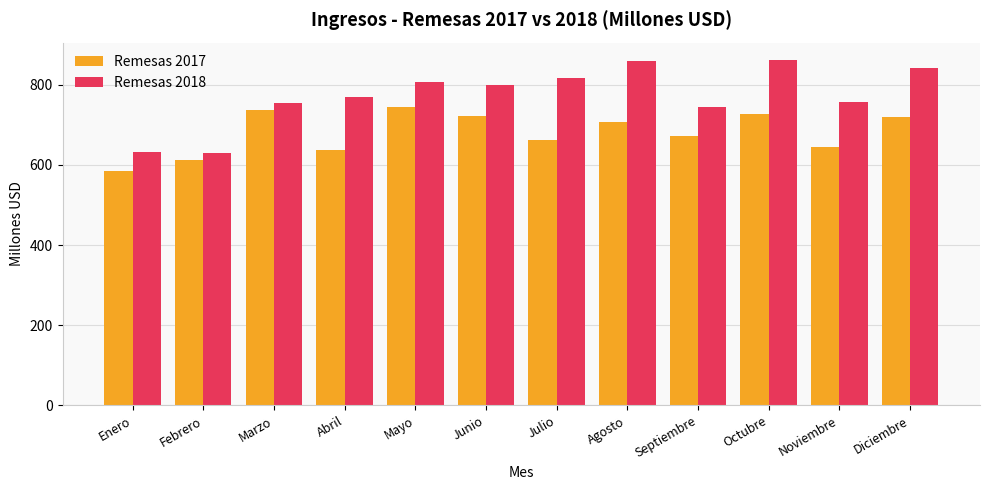

What is the sum of all Remesas 2018 values?

9272.4